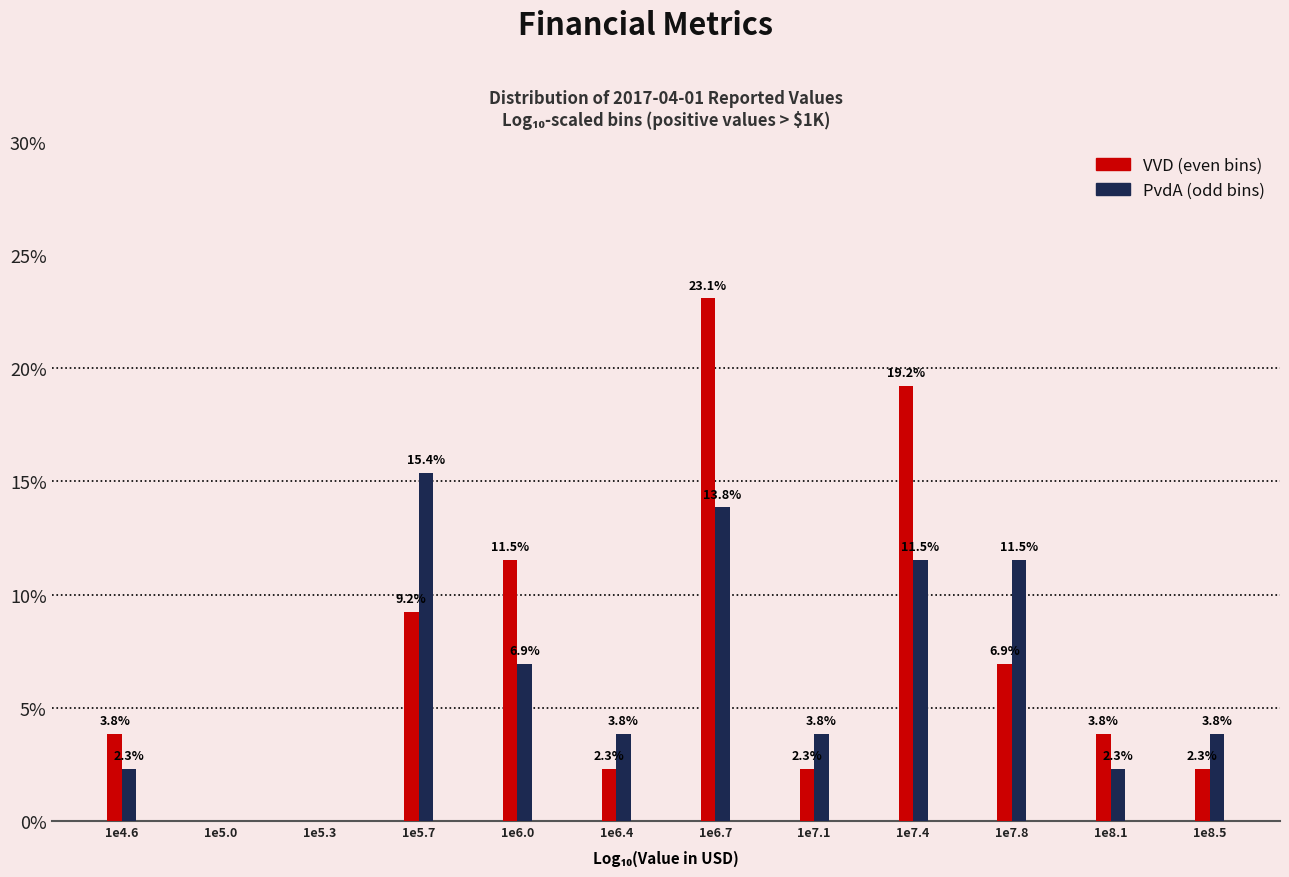

Reading left to right, transcribe all the data shown in this chart.

VVD: 1e4.6=3.8	1e5.0=0.0	1e5.3=0.0	1e5.7=9.2	1e6.0=11.5	1e6.4=2.3	1e6.7=23.1	1e7.1=2.3	1e7.4=19.2	1e7.8=6.9	1e8.1=3.8	1e8.5=2.3
PvdA: 1e4.6=2.3	1e5.0=0.0	1e5.3=0.0	1e5.7=15.4	1e6.0=6.9	1e6.4=3.8	1e6.7=13.8	1e7.1=3.8	1e7.4=11.5	1e7.8=11.5	1e8.1=2.3	1e8.5=3.8